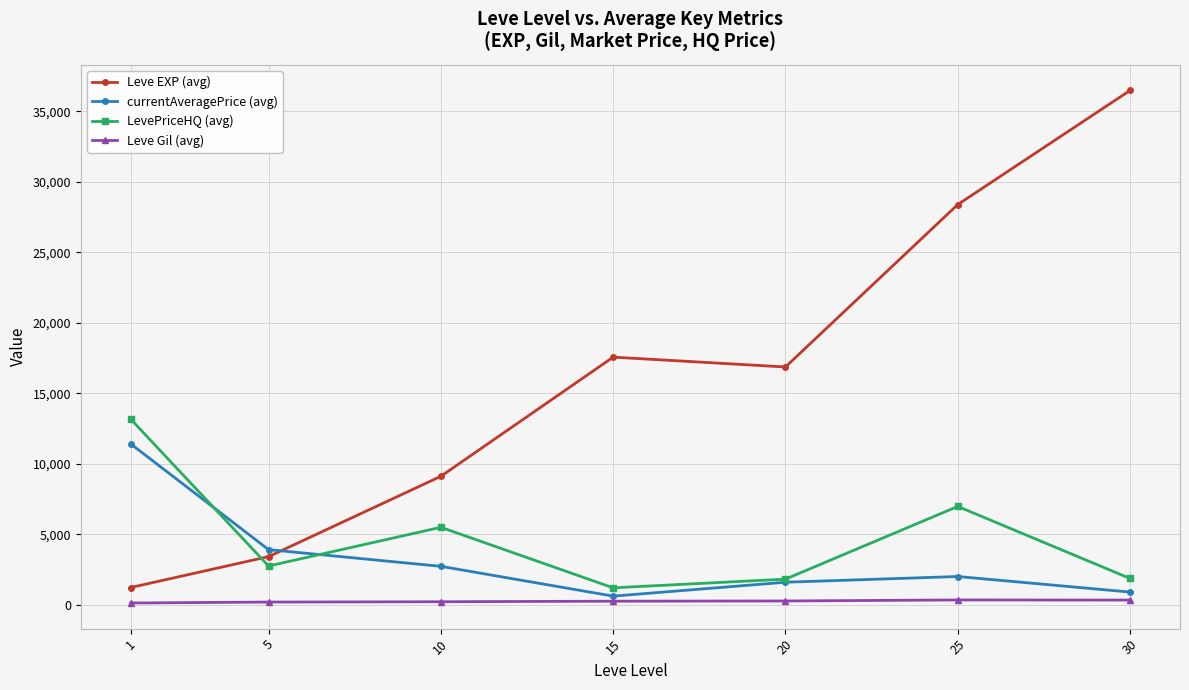

What is the difference between the highest and lowest values at 15?

17322.0